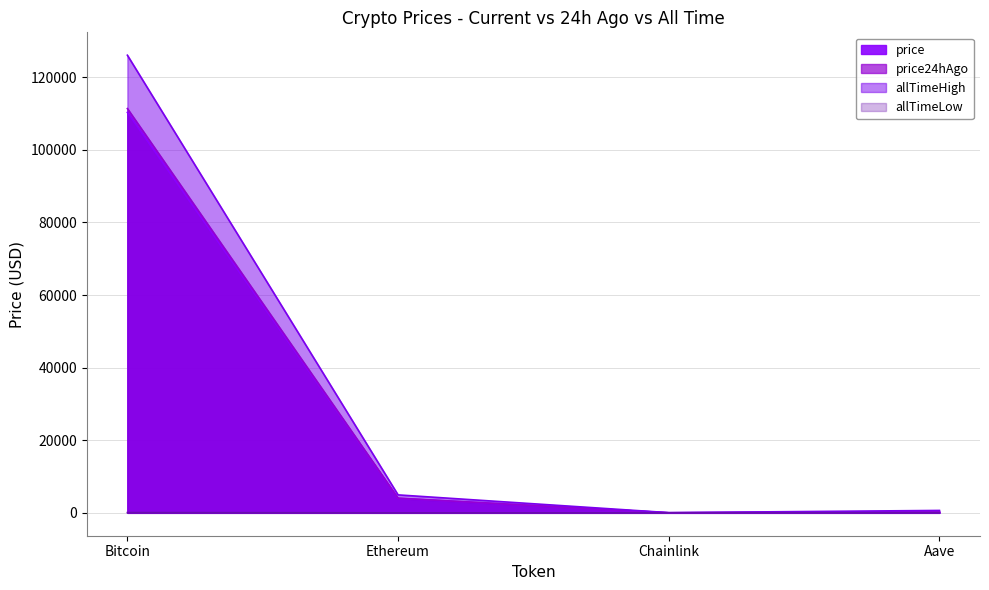

Is it true that allTimeLow equals 0.2 at Ethereum?

False